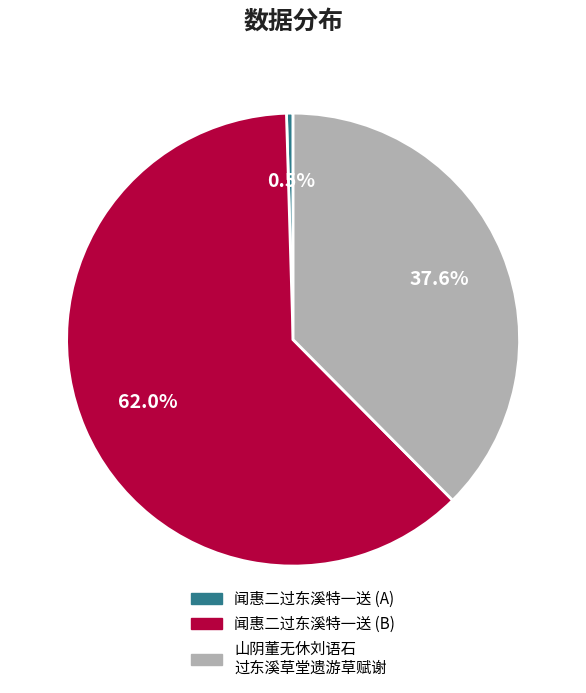

Is there any slice that represents more than half of the pie?

Yes